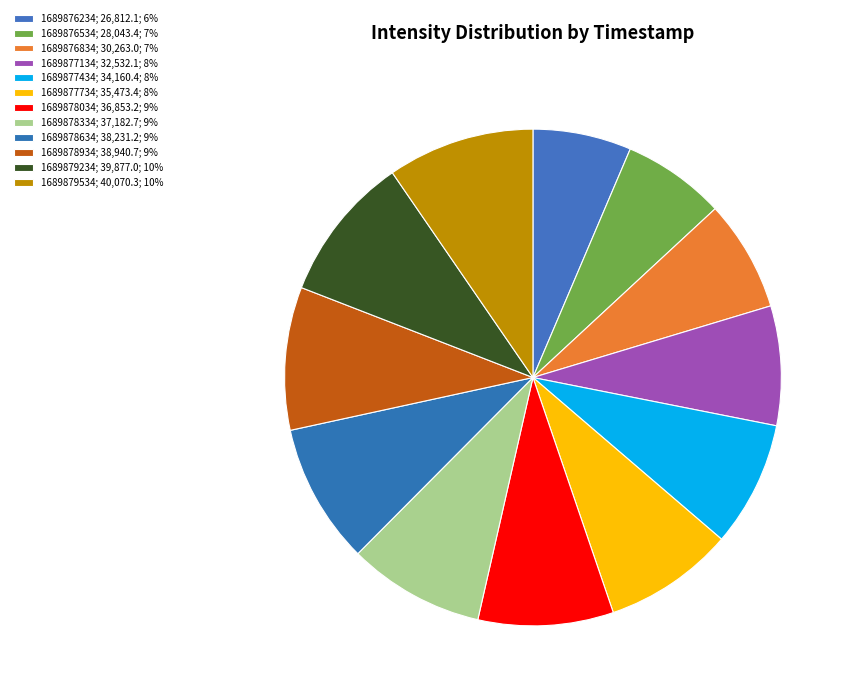

How many slices are in this pie chart?

12